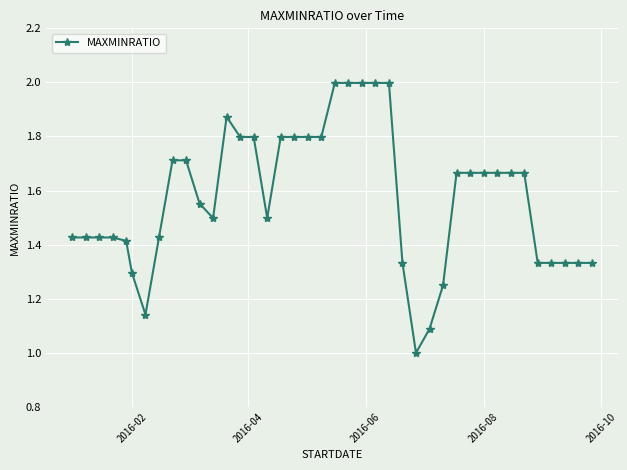

What is the sum of all values?

62.9